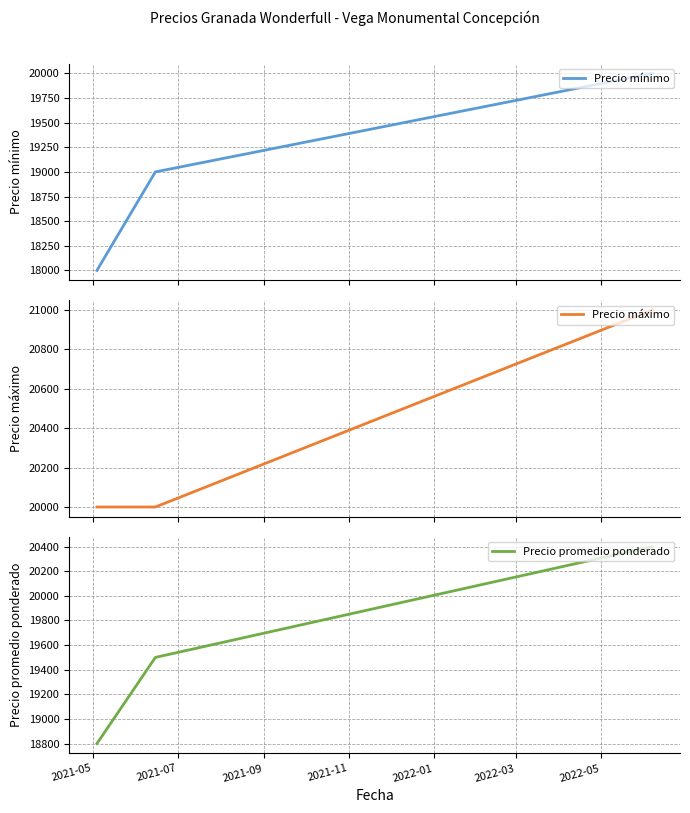

What is the smallest value displayed?

18000